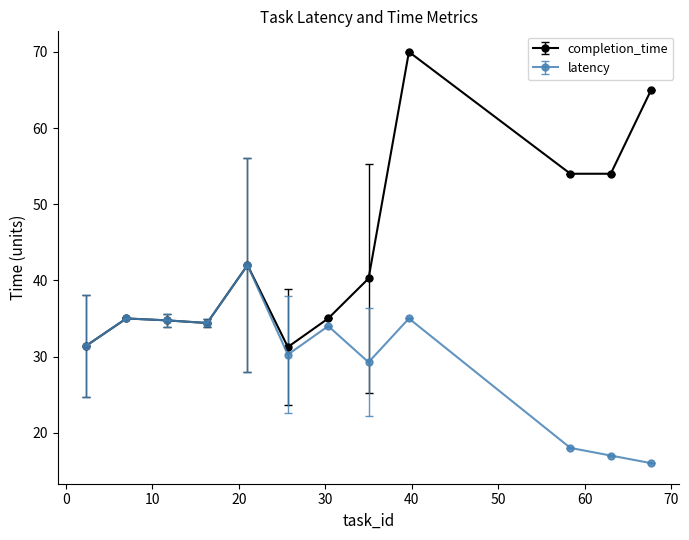

List the series in order of their peak value, lowest first.

latency, completion_time